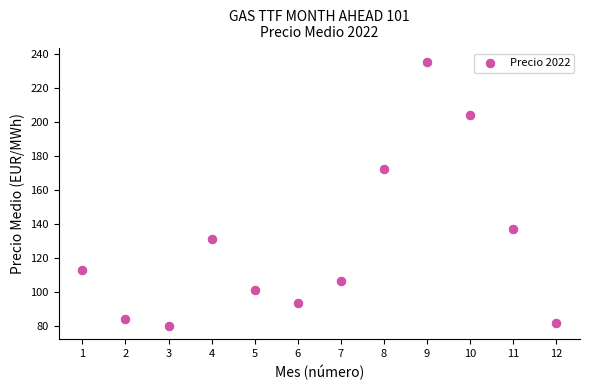

What Y value in the scatter plot is closest to 158?

172.5